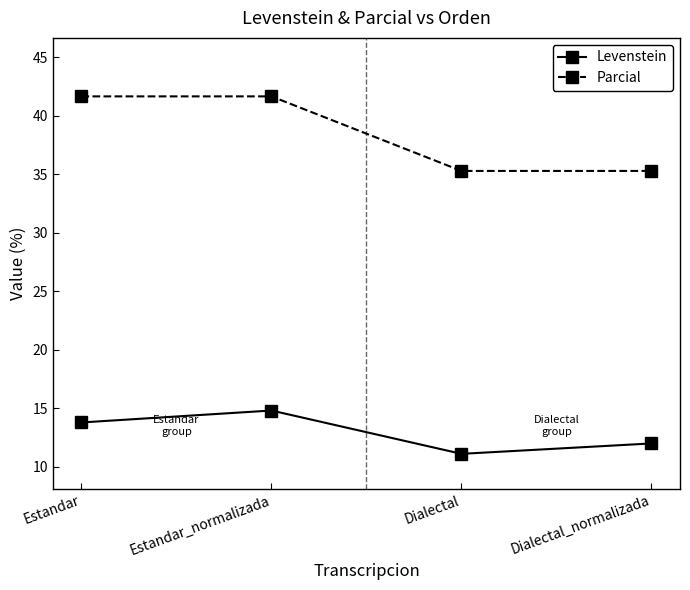

Which series changed the most between Estandar and Dialectal_normalizada?

Parcial